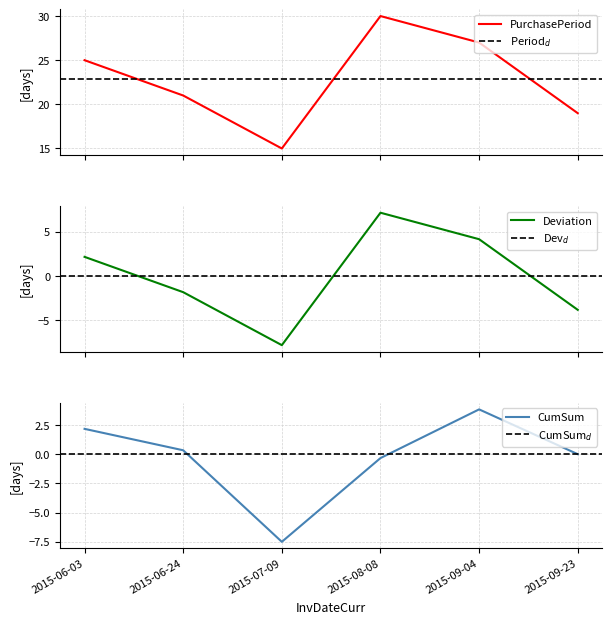

Read the value at 2015-07-09.

15